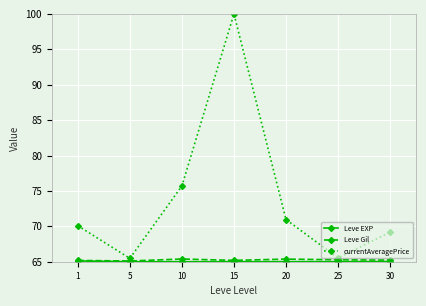

What is the value of the Leve Gil point at the 7th from the left?

65.2